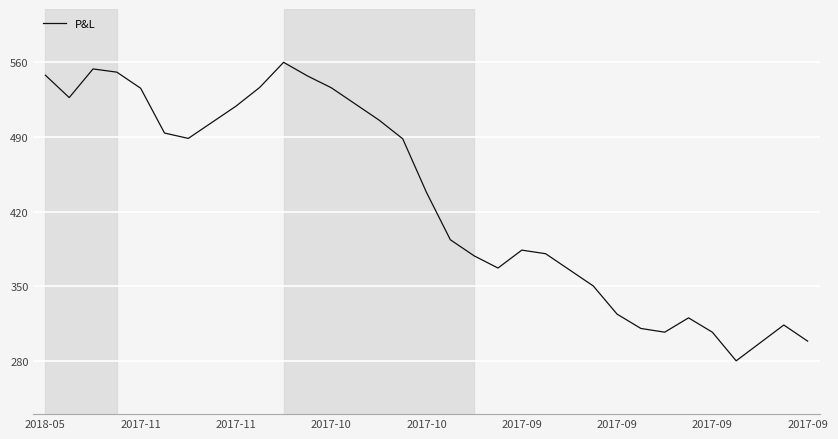

What is the maximum value shown in the chart?

560.0